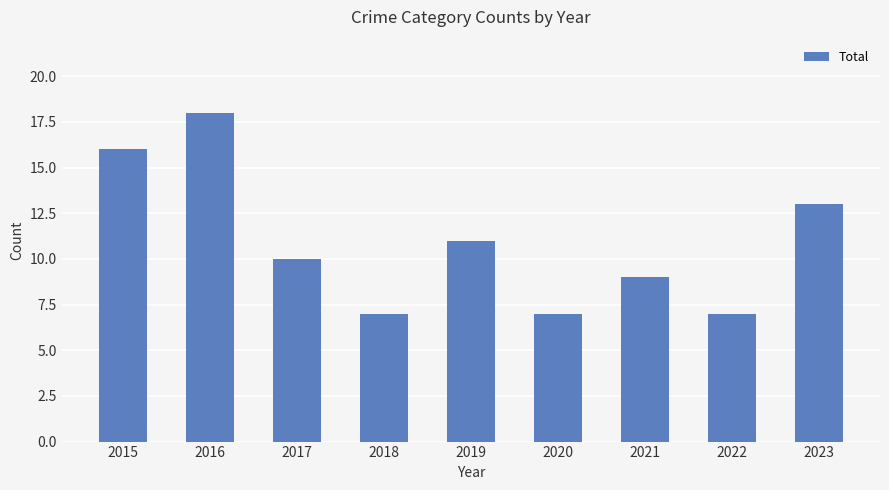

The value at 2017 is 16. True or false?

False